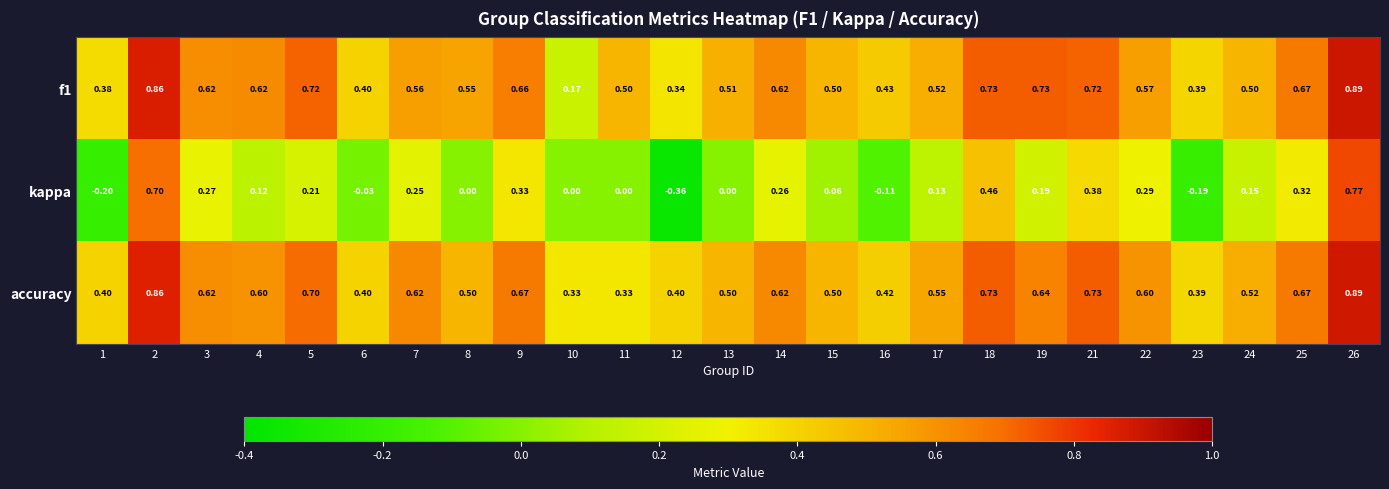

Which series changed the most between 7 and 18?

kappa